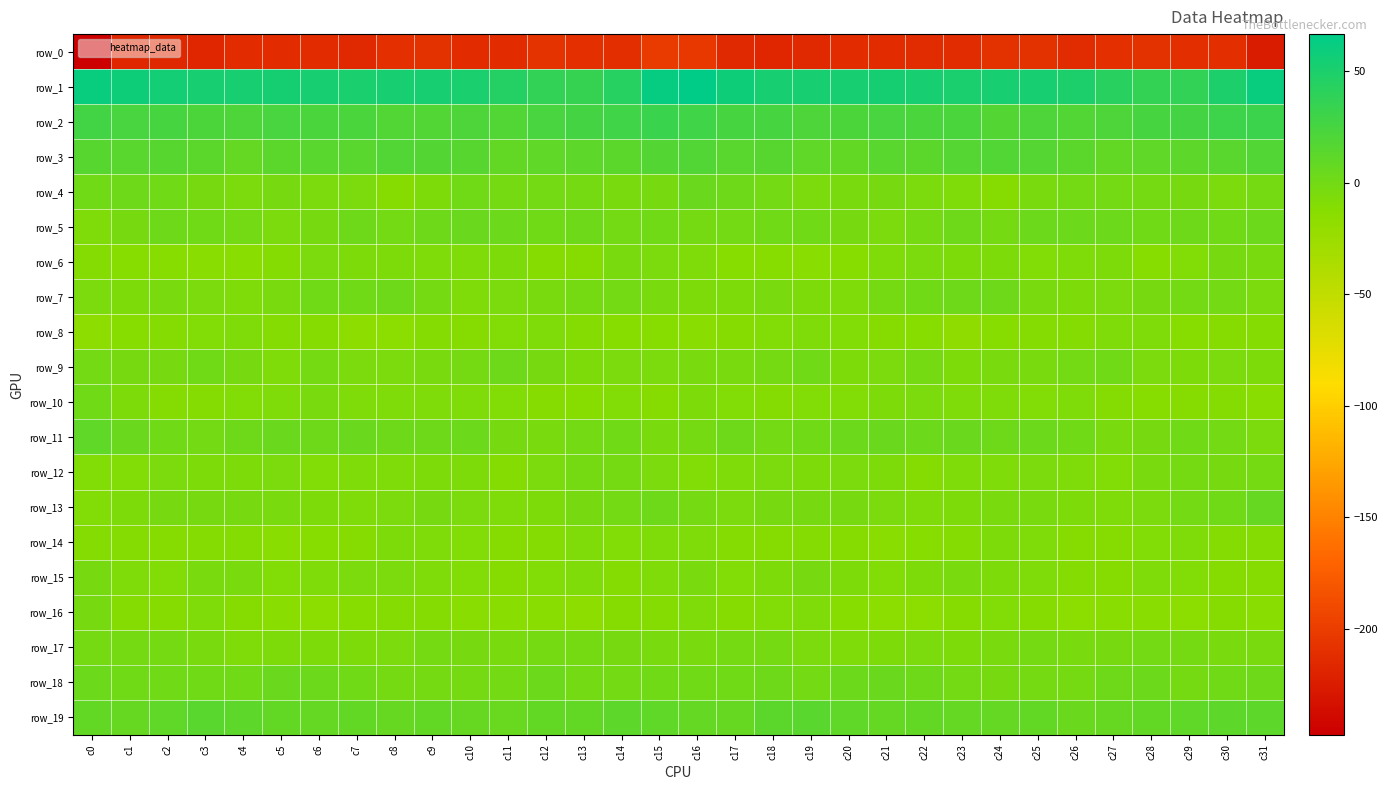

How many data points in row_16 are above -11?

12